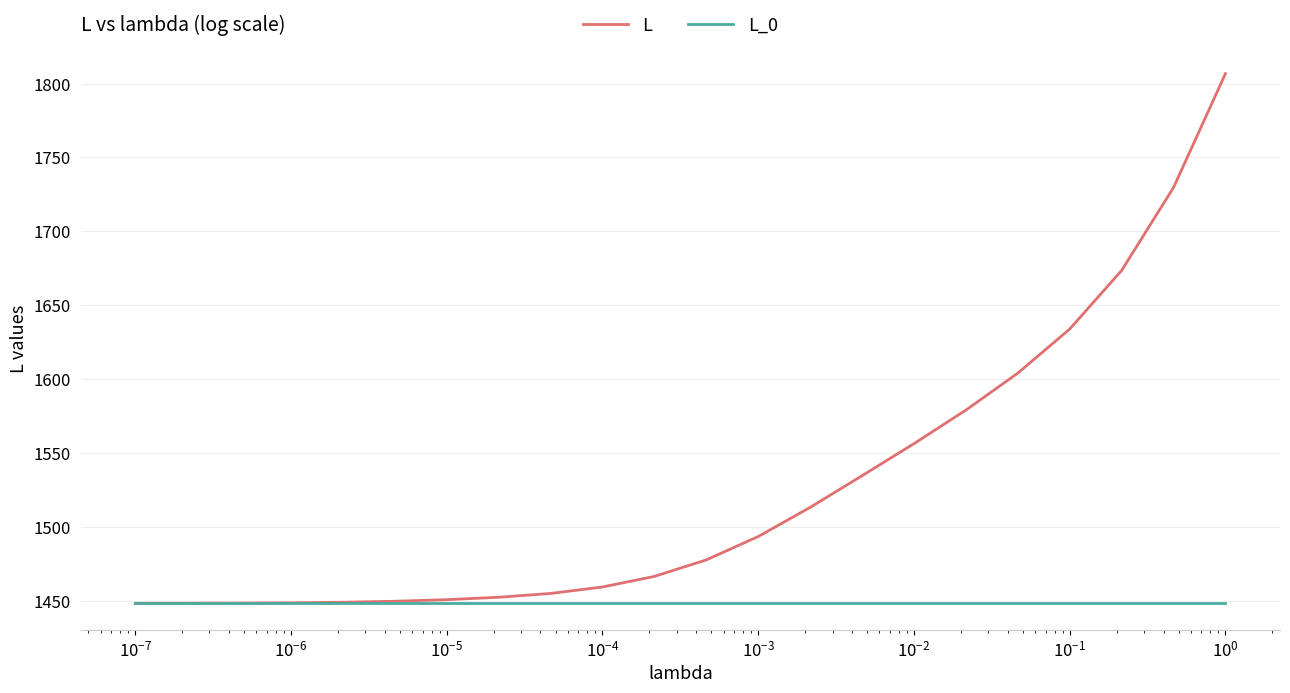

What is the difference between the maximum and minimum values in the L series?

358.6